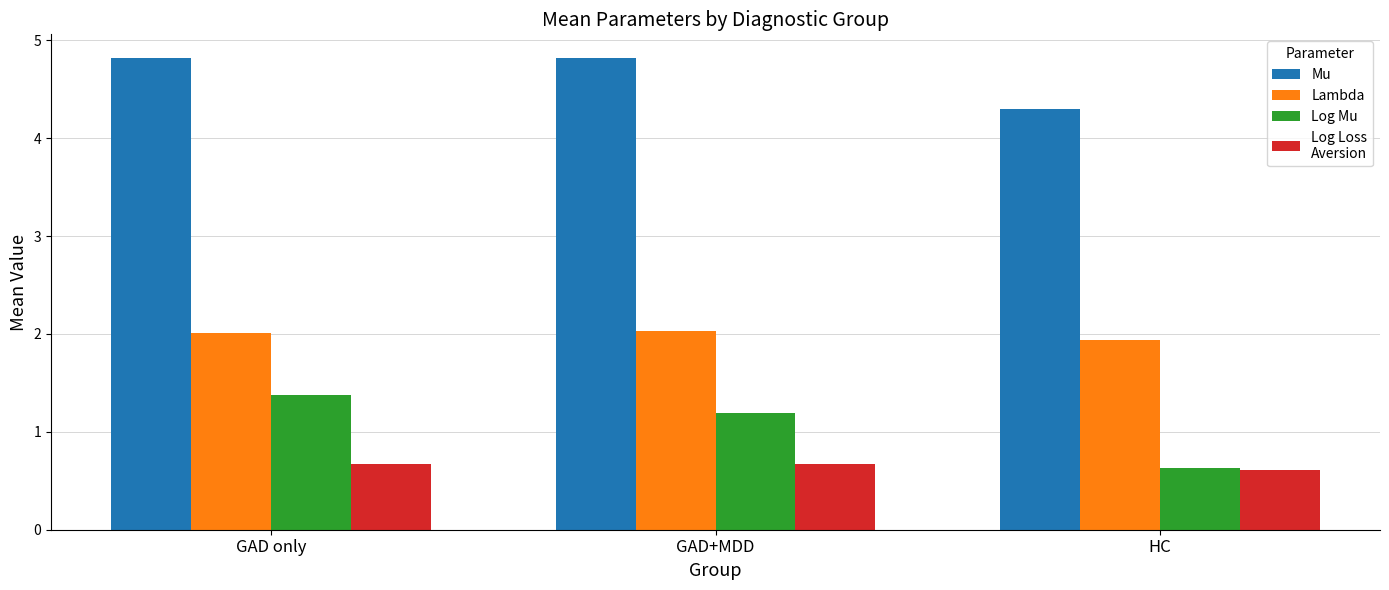

What is the total value across all series at GAD+MDD?

8.7